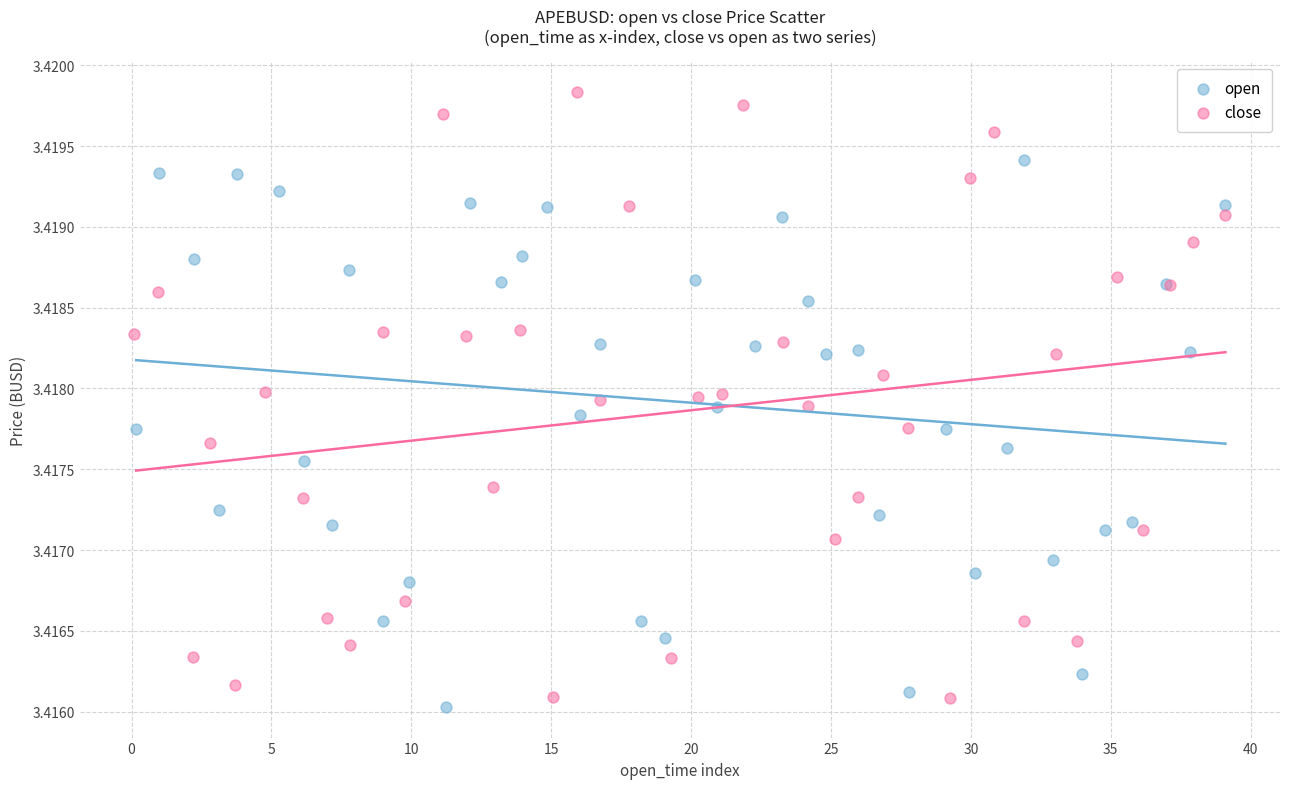

What are all the series names shown in the legend?

open, close